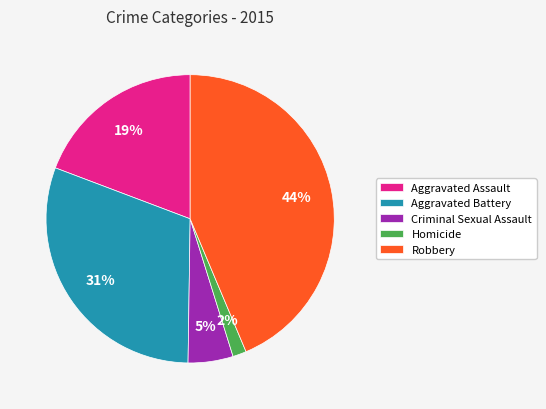

Is the sum of Criminal Sexual Assault and Aggravated Battery greater than half?

No